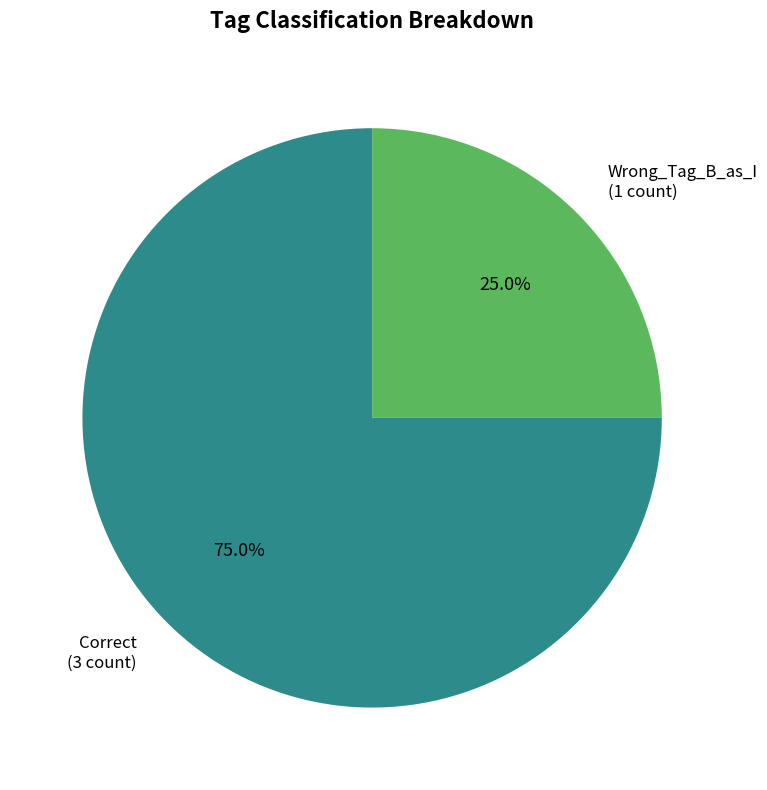

Is Wrong_Tag_B_as_I the majority of the pie?

No